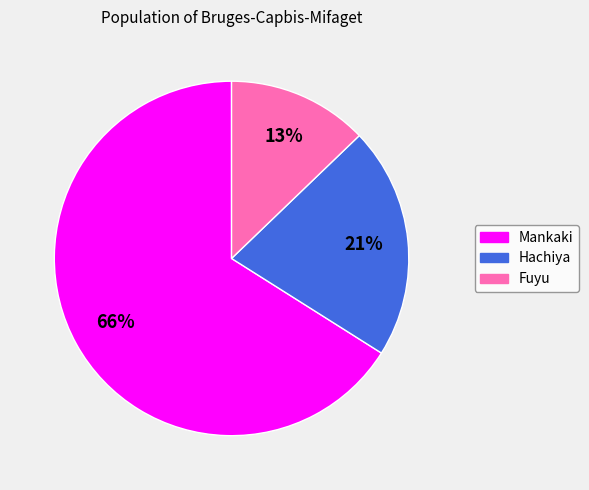

Is there a majority slice in this chart?

Yes